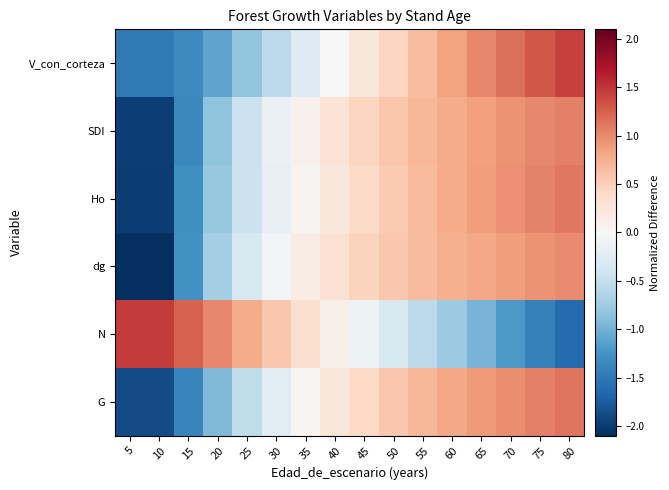

What is the spread (max minus min) of values at 65?

2.0